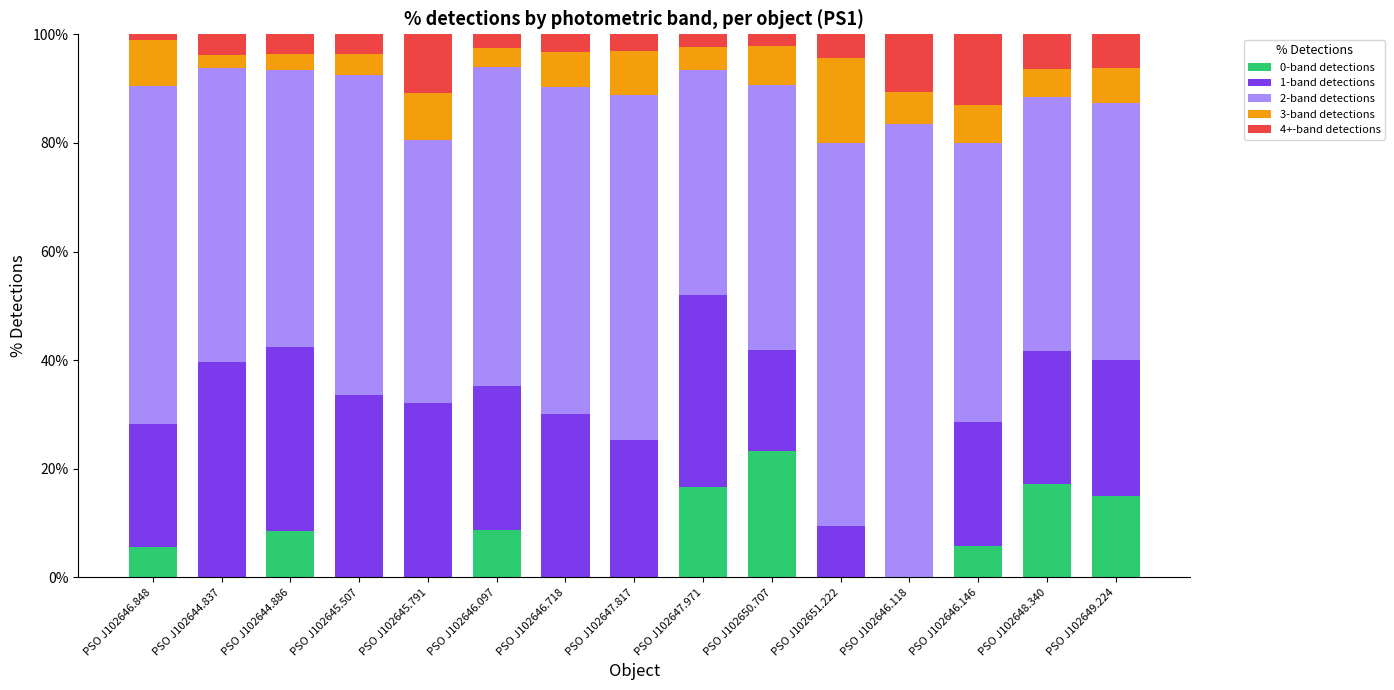

What is the total value across all series at PSO J102645.507?

100.0